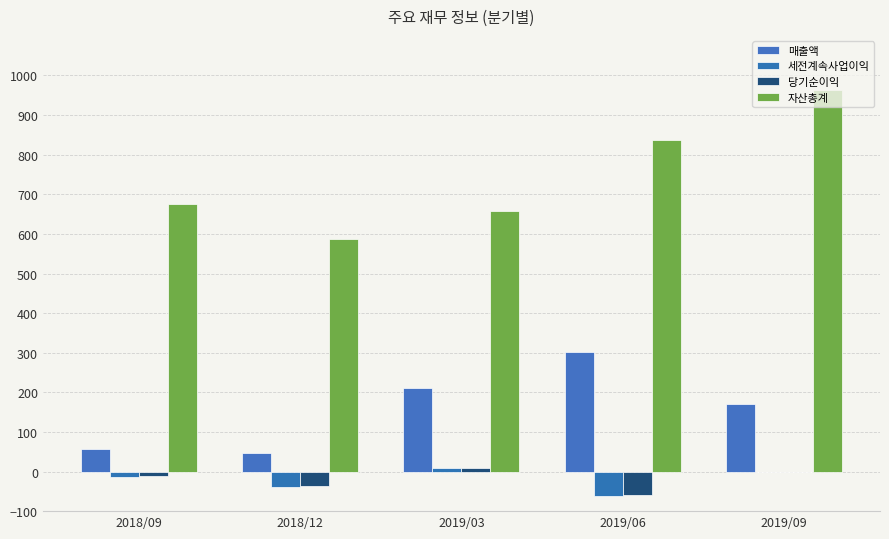

How many groups of bars are there?

5